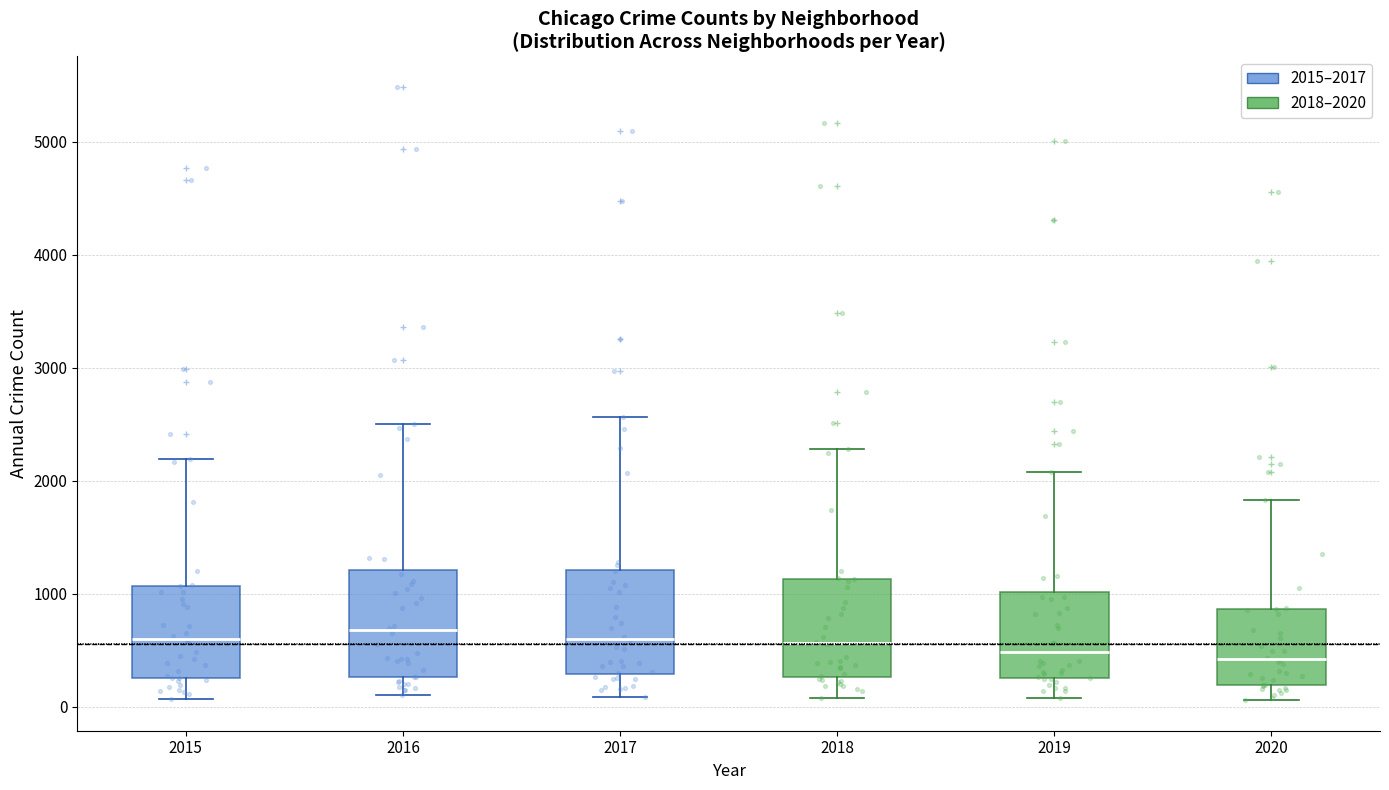

Where is the lower edge of the box at x = 2015 on the y-axis? The values are not printed on the chart, so give them approximately, as read against the axis.

300